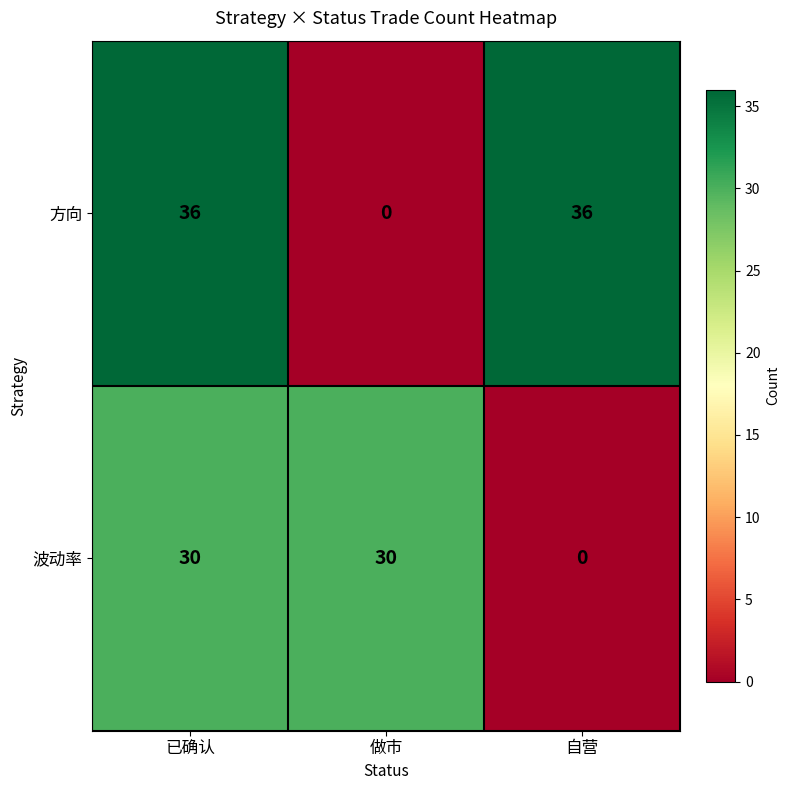

What is the total value across all series at 做市?

30